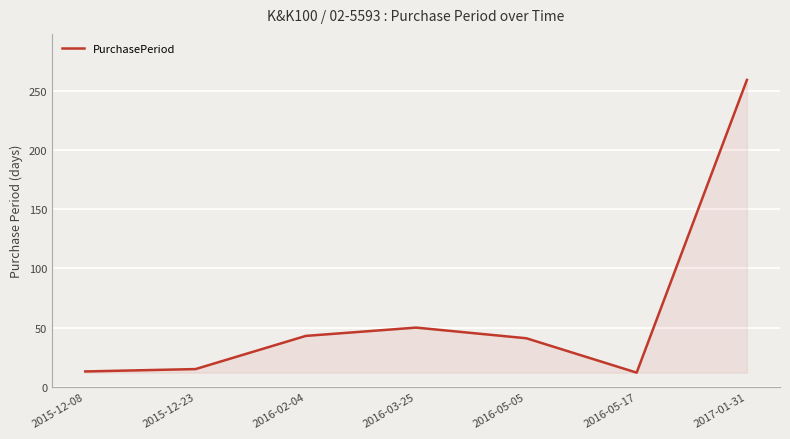

What position from the left is 2016-05-17?

6